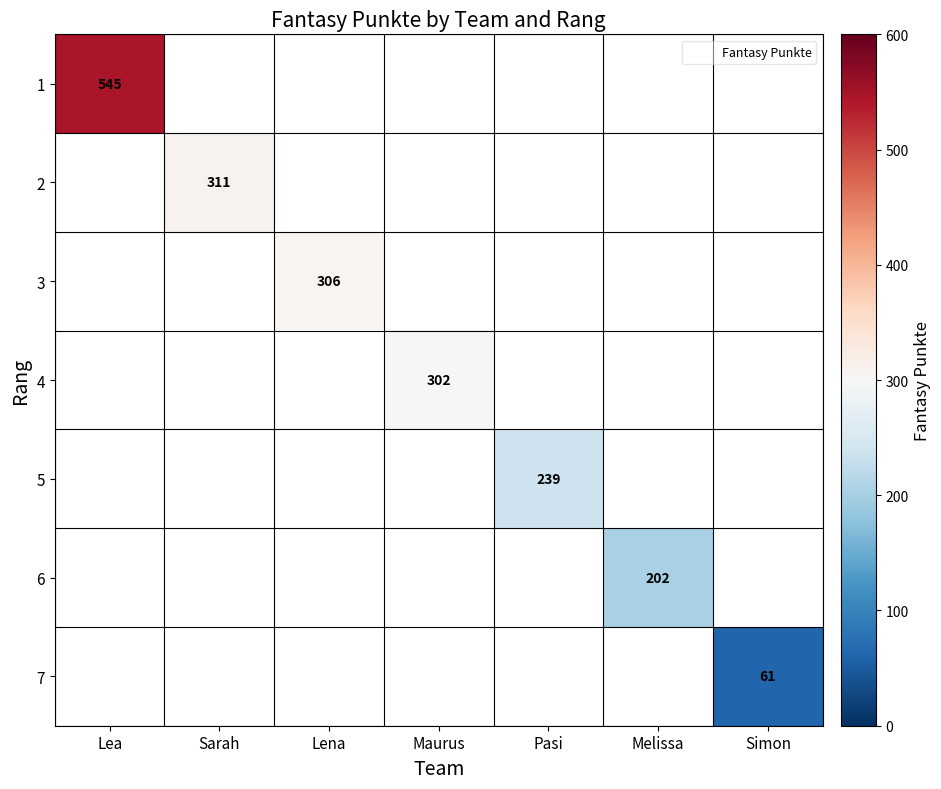

At how many categories does at least one series exceed 179?

6